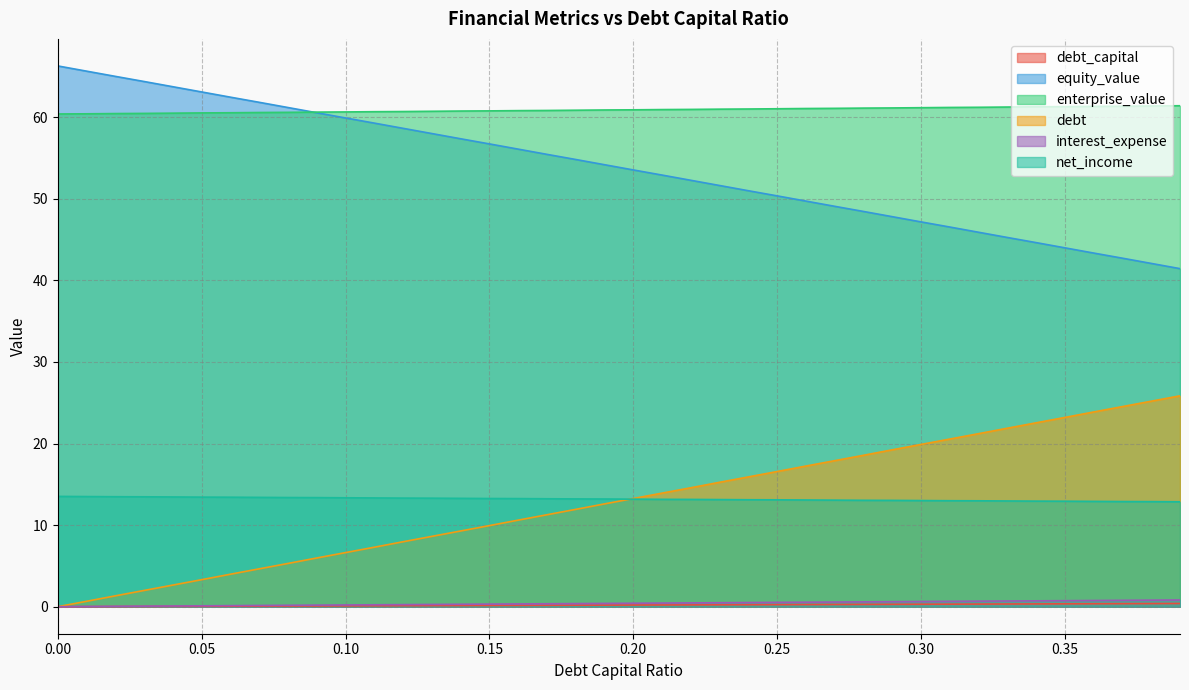

What are all the series names shown in the legend?

debt_capital, equity_value, enterprise_value, debt, interest_expense, net_income